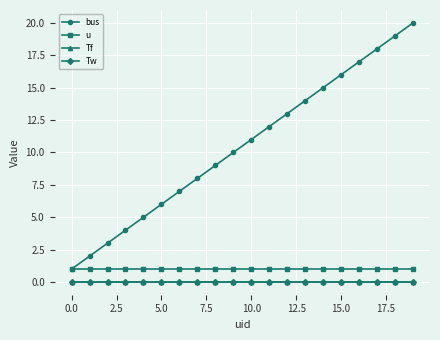

How many lines are shown in the chart?

4